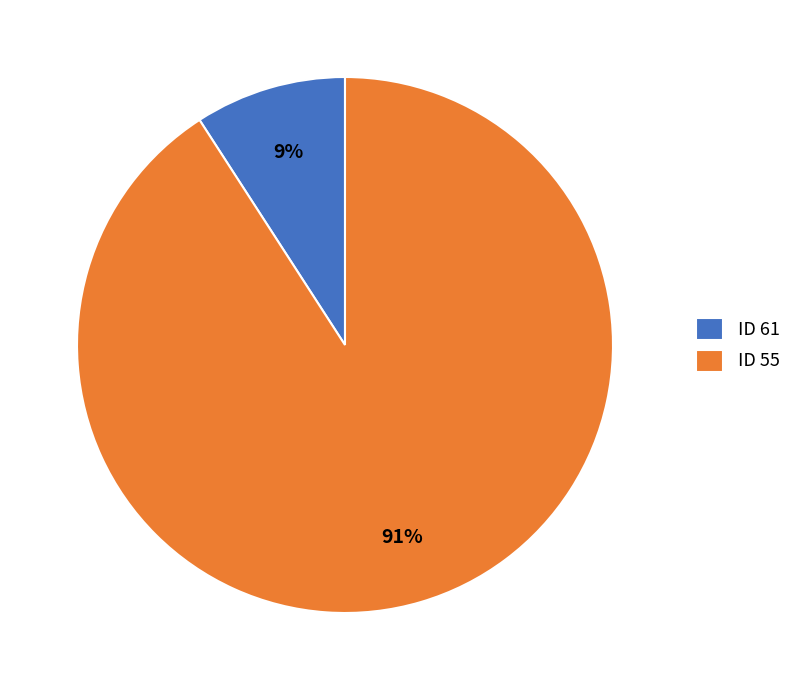

To the nearest percent, what percentage of the pie is ID 55?

91%